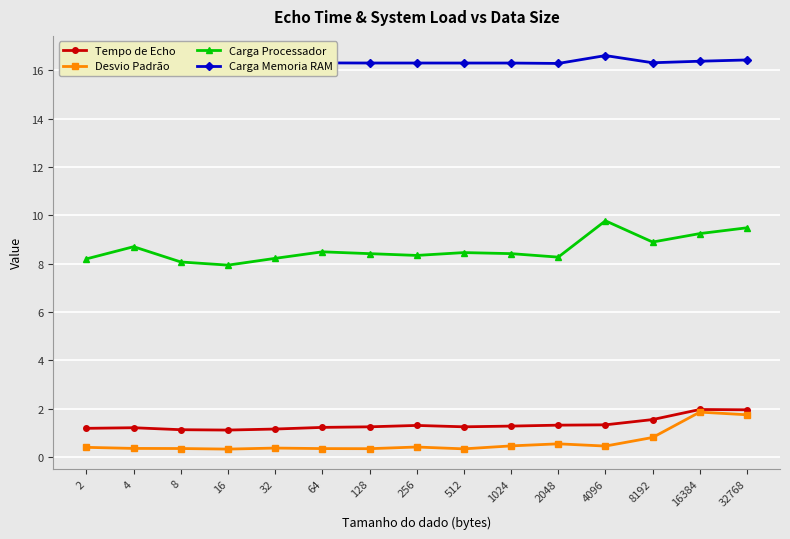

At 1024, list the series in order from smallest to largest.

Desvio Padrão, Tempo de Echo, Carga Processador, Carga Memoria RAM